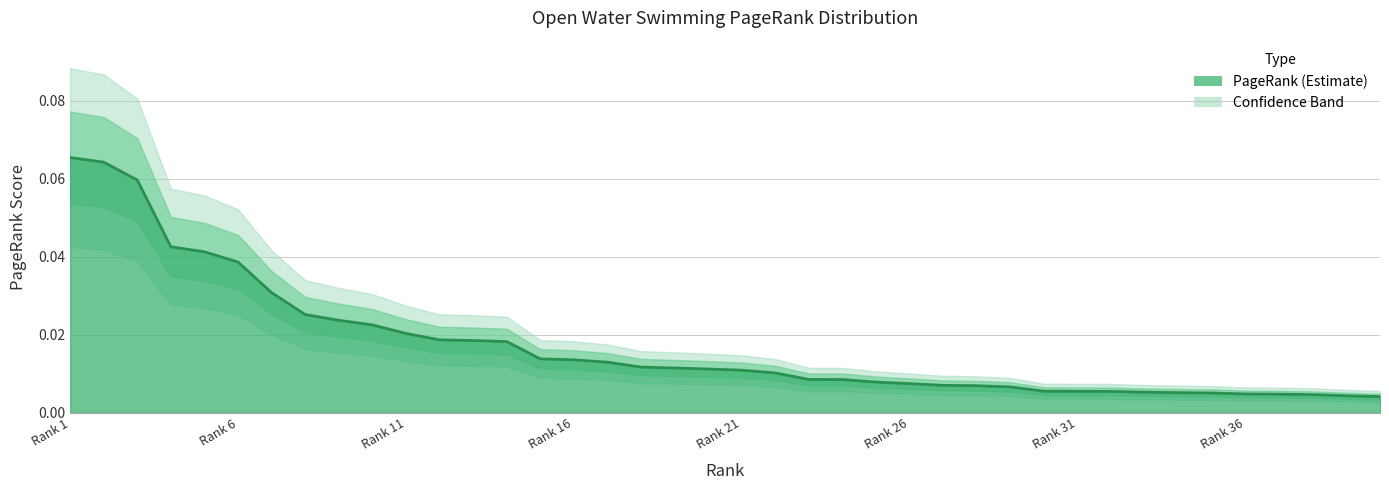

True or false: the data has more than 1 interior local peaks.

False